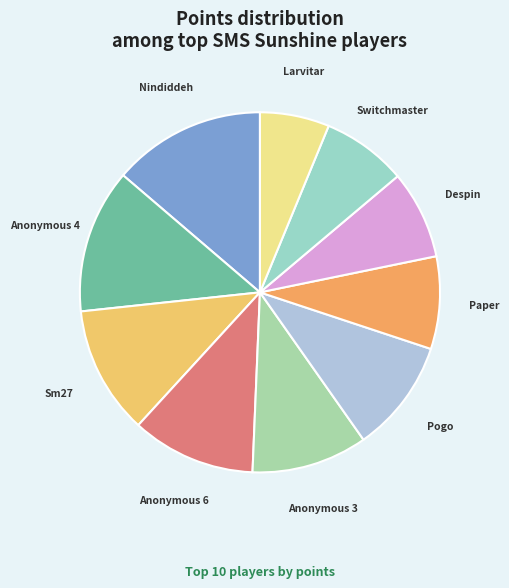

How many segments does this pie chart have?

10